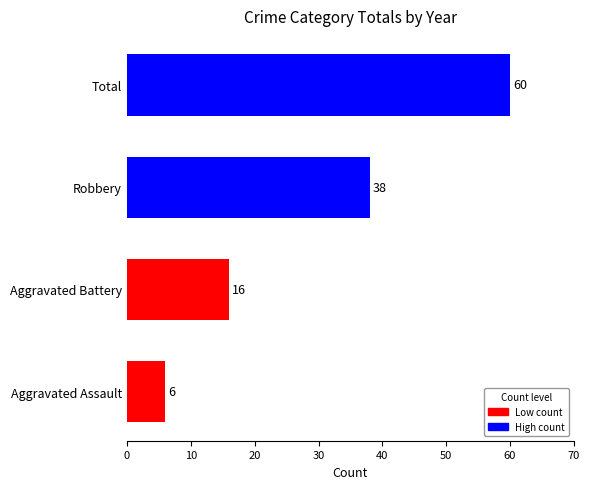

Rank the categories by value from highest to lowest.

Total, Robbery, Aggravated Battery, Aggravated Assault